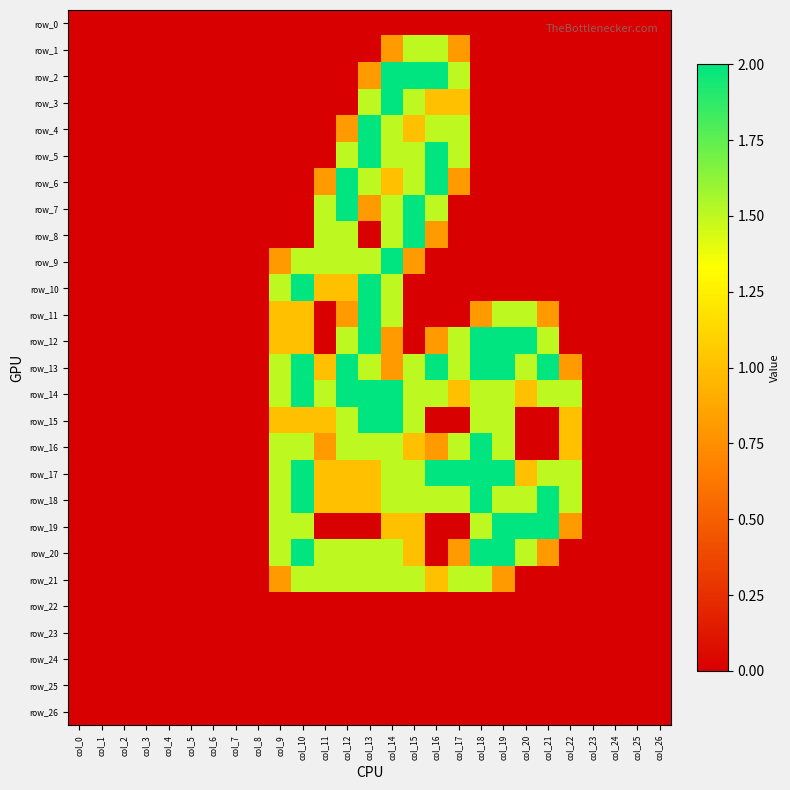

Which series has the largest total across all categories?

row_13